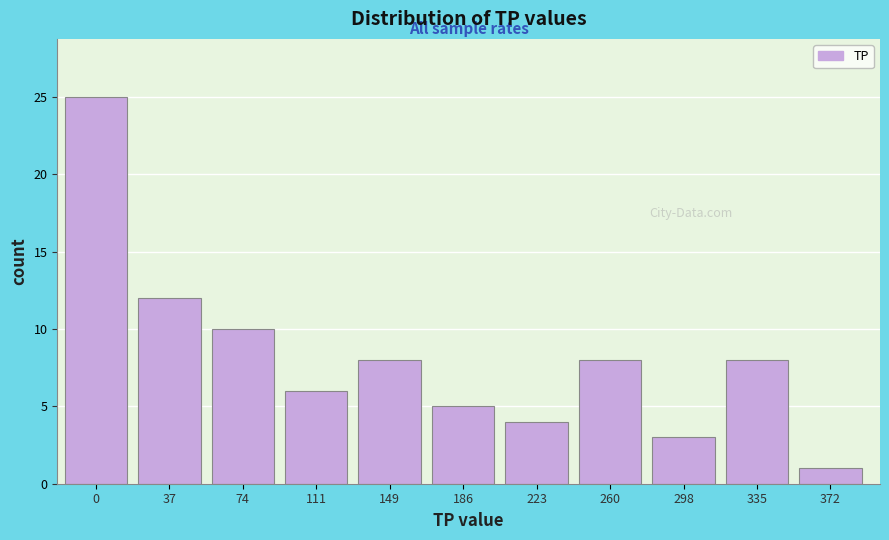

Reading left to right, extract all data points from this chart.

25	12	10	6	8	5	4	8	3	8	1